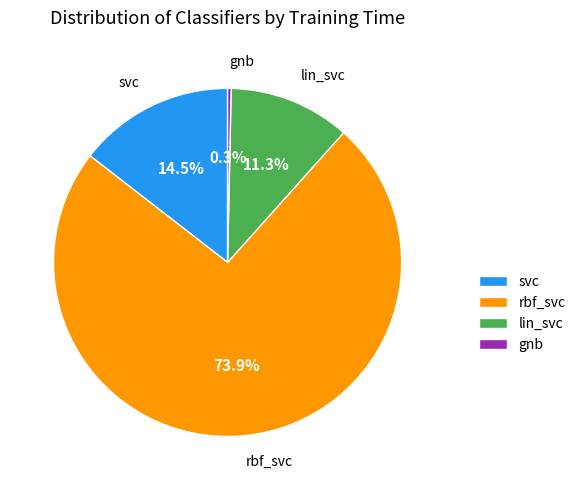

Rank the categories by value from highest to lowest.

rbf_svc, svc, lin_svc, gnb